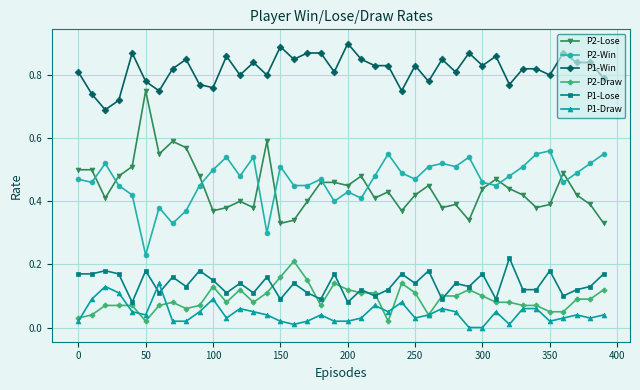

What is the sum of all P2-Lose values?

17.7